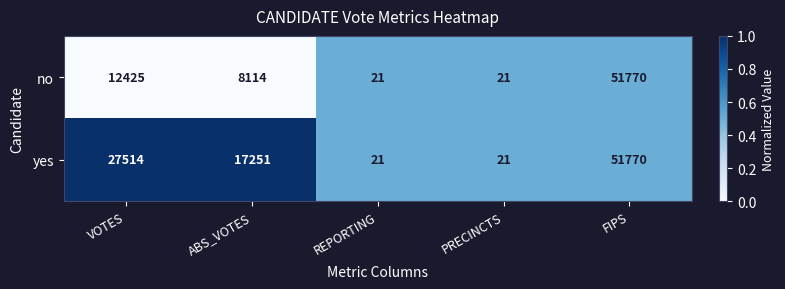

What is the total value across all series at PRECINCTS?

42